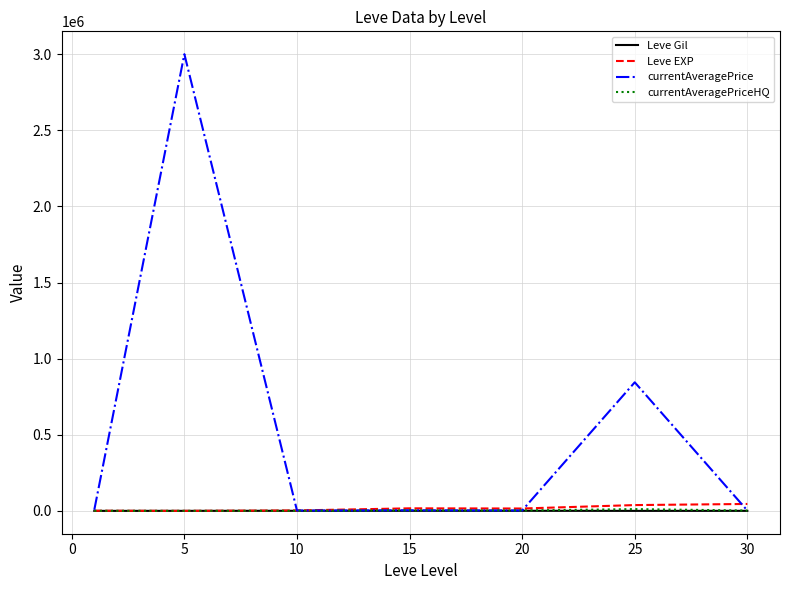

Which series has the largest range (max minus min)?

currentAveragePrice